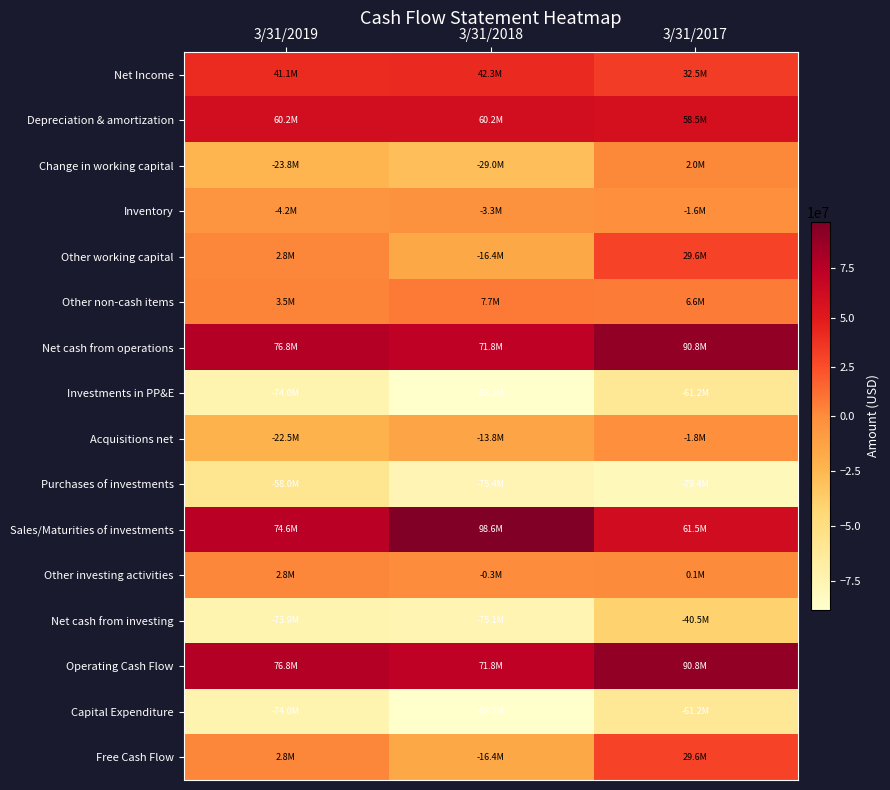

At which category does the chart reach its minimum across all series?

3/31/2018